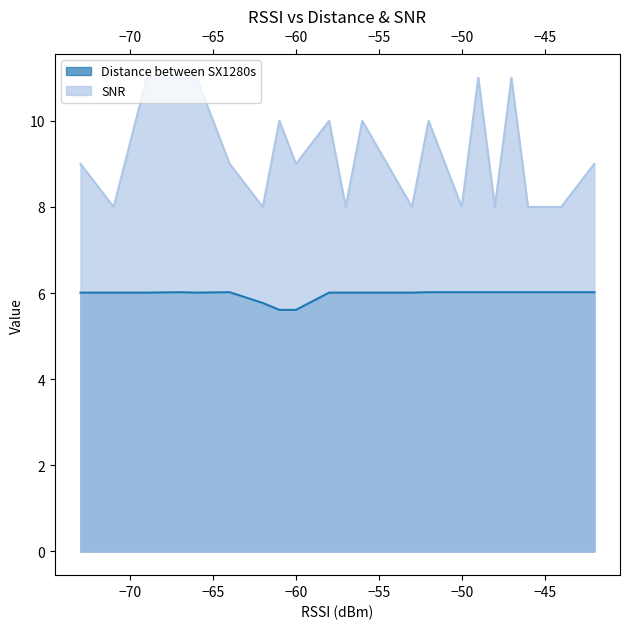

List the series in order of their peak value, lowest first.

Distance between SX1280s, SNR